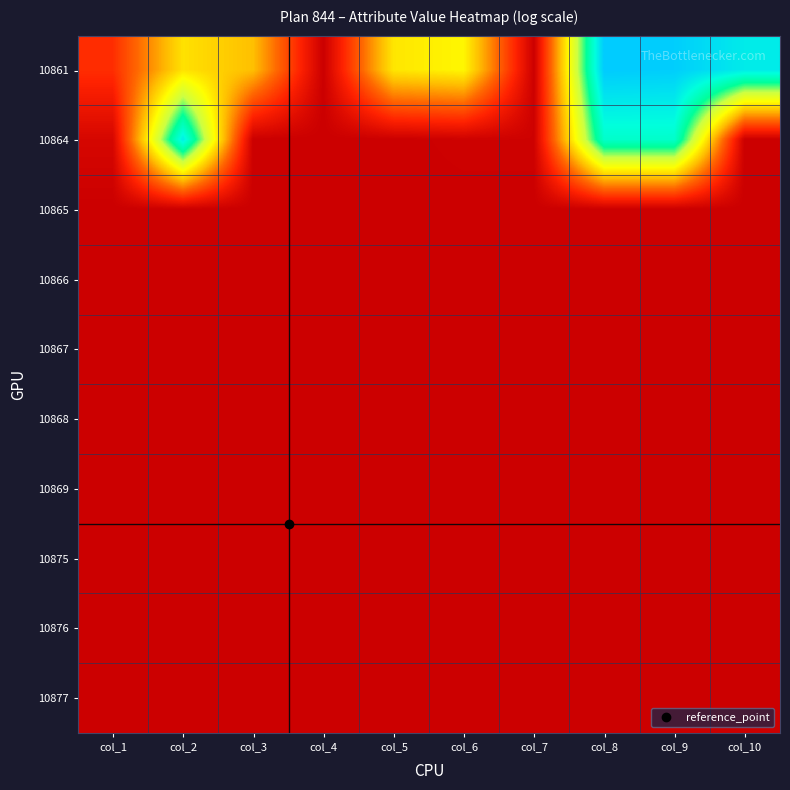

What is the spread (max minus min) of values at col_1?

3.4